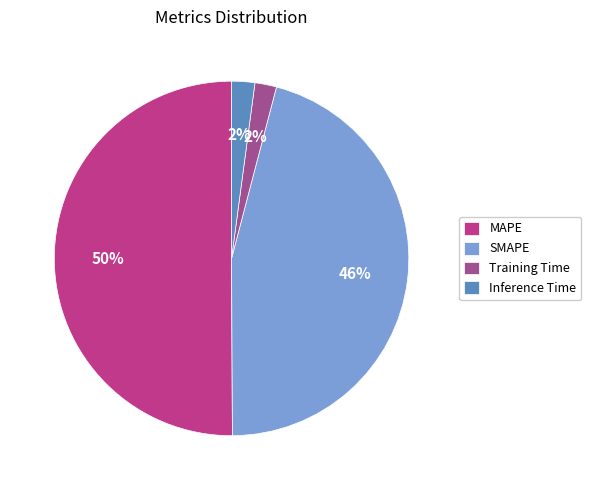

True or false: Inference Time accounts for 2% of the total.

True